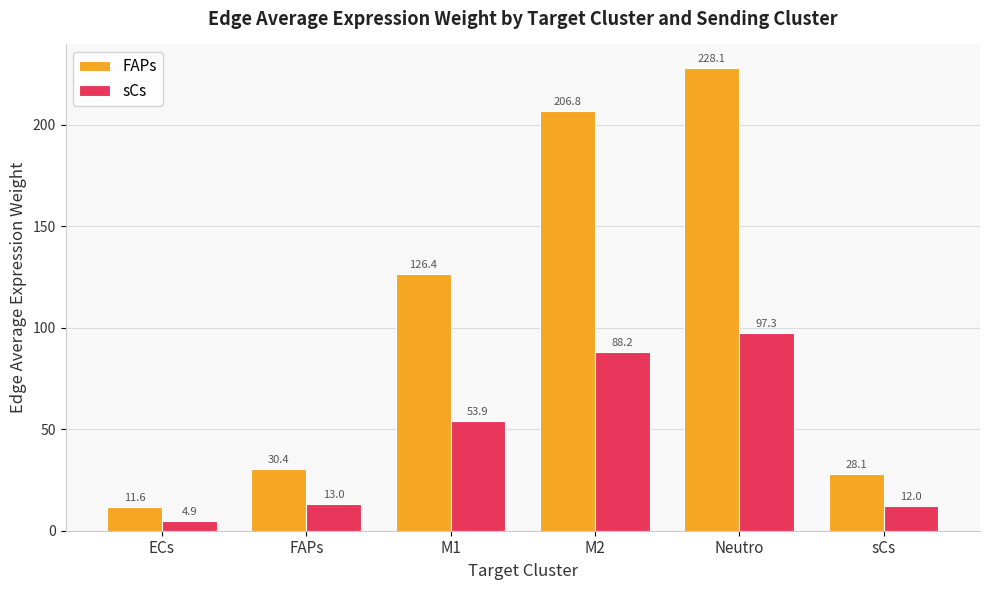

Reading left to right, extract all data points from this chart.

FAPs: 11.6	30.4	126.4	206.8	228.1	28.1
sCs: 4.9	13.0	53.9	88.2	97.3	12.0